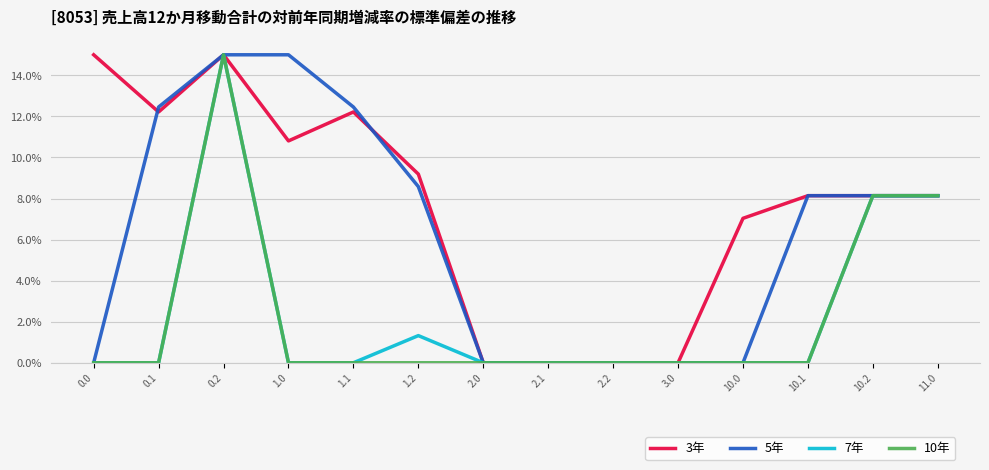

Where do 3年 and 5年 first cross each other?

0.0 and 0.1